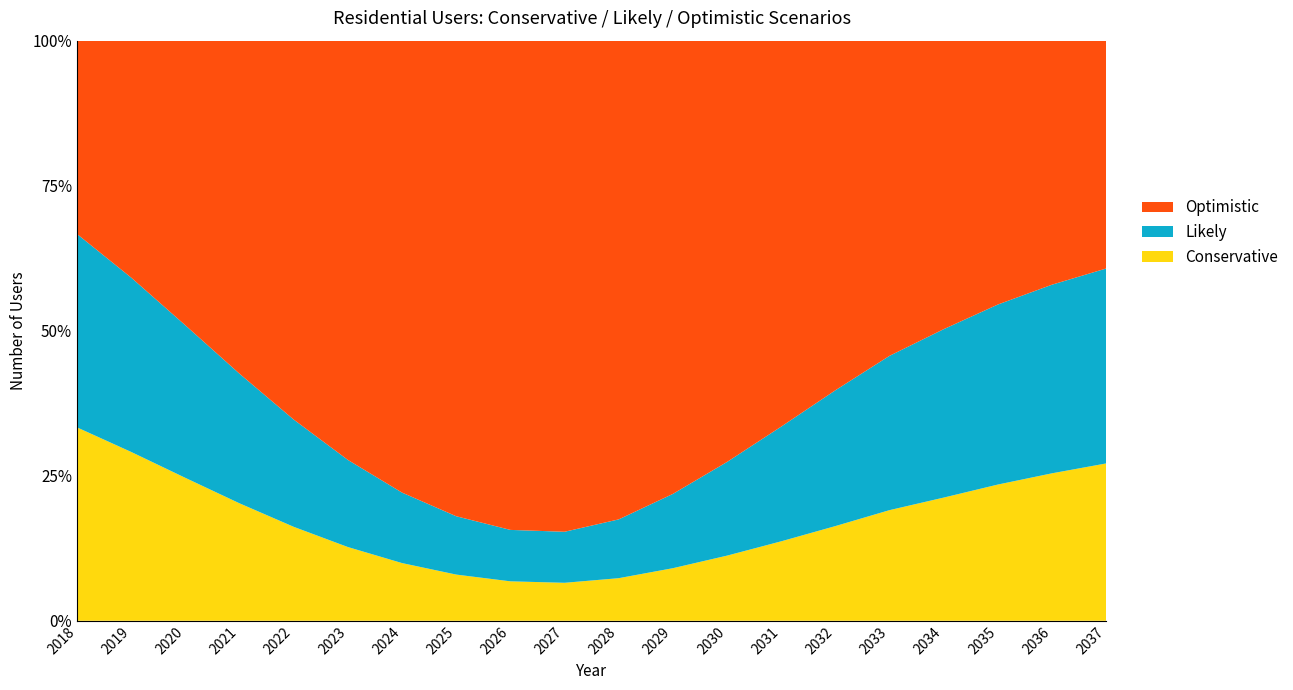

Reading left to right, what are all the values shown in this chart?

Conservative: 2018=208	2019=275	2020=370	2021=502	2022=685	2023=936	2024=1280	2025=1750	2026=2387	2027=3248	2028=4399	2029=5921	2030=7904	2031=10524	2032=13846	2033=17946	2034=21828	2035=26392	2036=30894	2037=35304
Likely: 2018=208	2019=284	2020=395	2021=554	2022=782	2023=1106	2024=1564	2025=2210	2026=3113	2027=4364	2028=6073	2029=8366	2030=11366	2031=15194	2032=19856	2033=25030	2034=29844	2035=34878	2036=39516	2037=43740
Optimistic: 2018=208	2019=386	2020=737	2021=1424	2022=2763	2023=5323	2024=10029	2025=18020	2026=29614	2027=42002	2028=49440	2029=51034	2030=51107	2031=51108	2032=51108	2033=51108	2034=51108	2035=51108	2036=51108	2037=51108